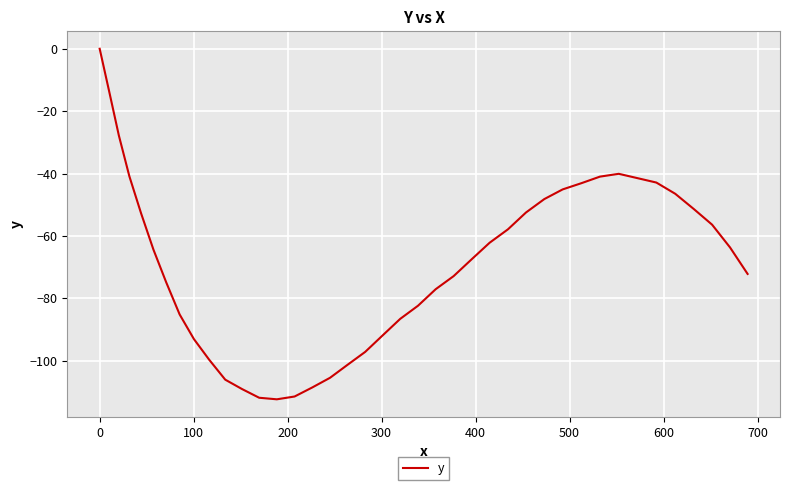

Does the chart display data point markers on the line(s)?

No